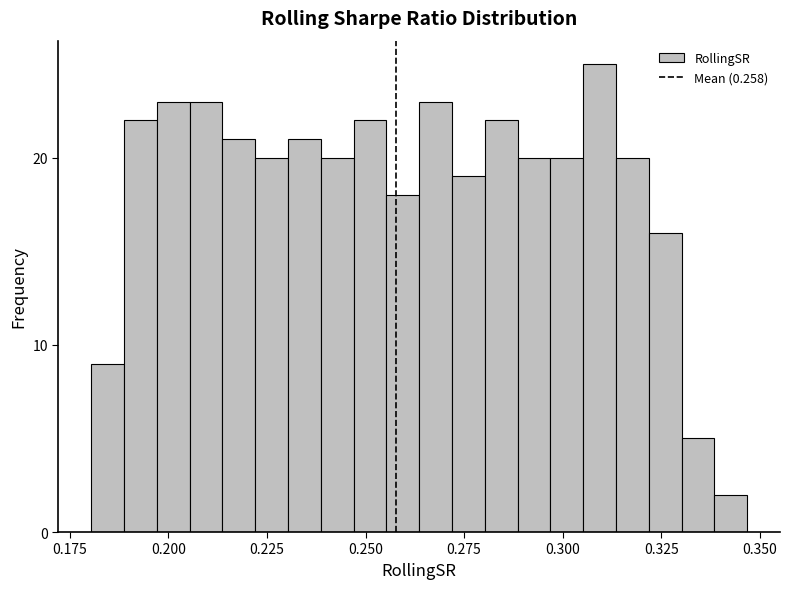

Around what value on the x-axis is the tallest bar? Give the approximate position of its centre, as read against the axis.

0.310